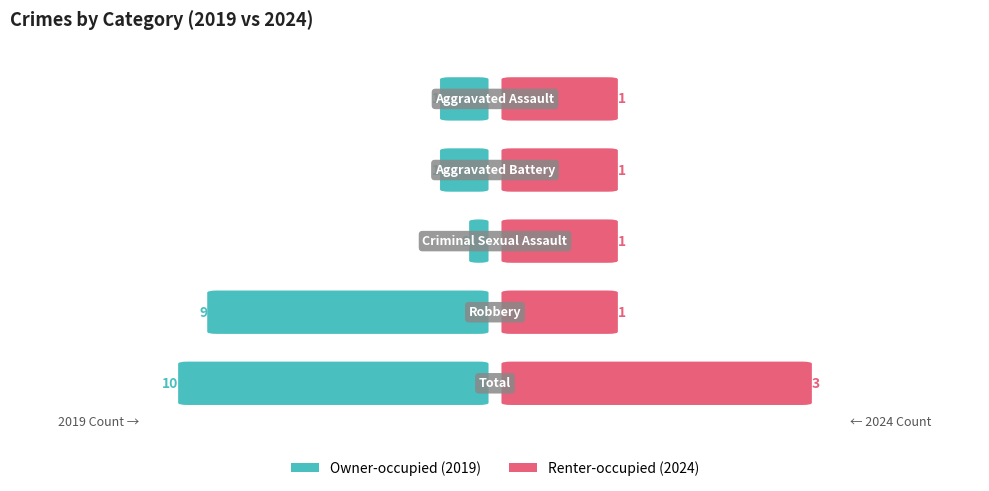

True or false: Owner-occupied has a value of 1 at Aggravated Battery.

True